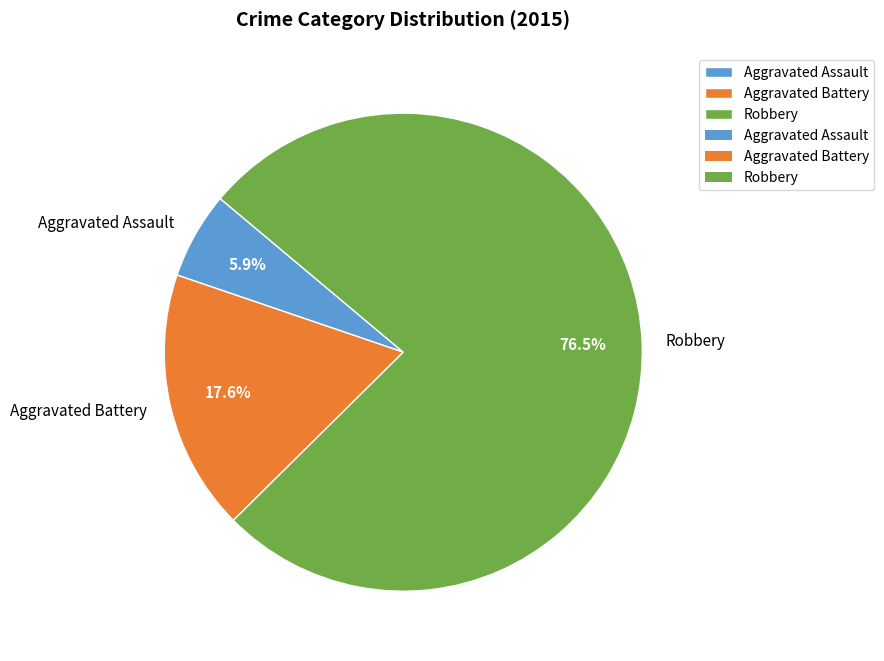

Is there any slice that represents more than half of the pie?

Yes